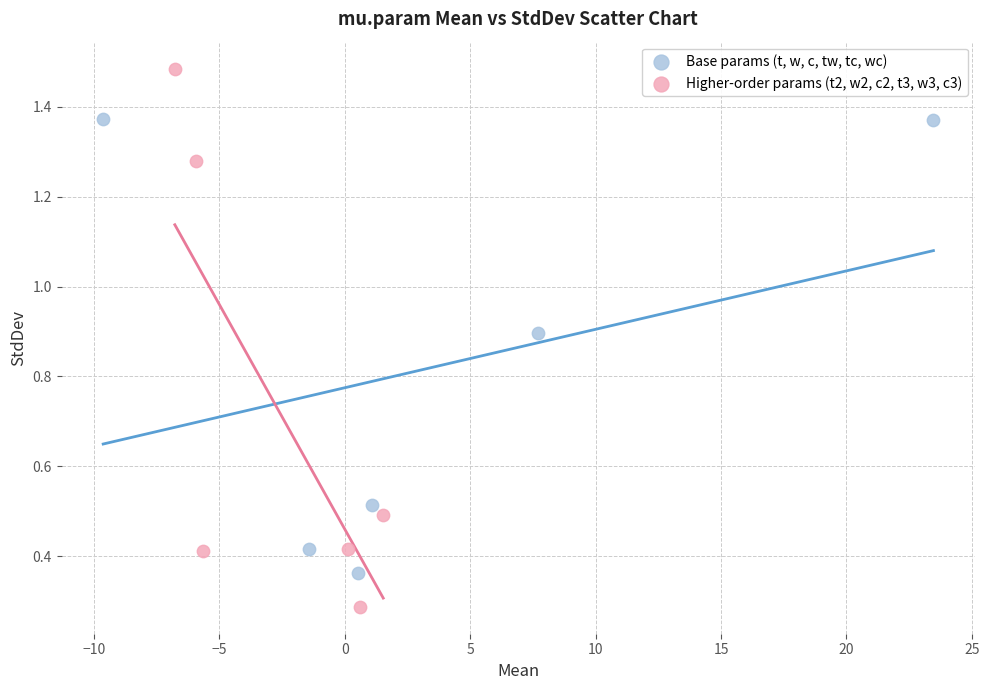

Which series has the largest Y range (max minus min)?

Higher-order params (t2, w2, c2, t3, w3, c3)